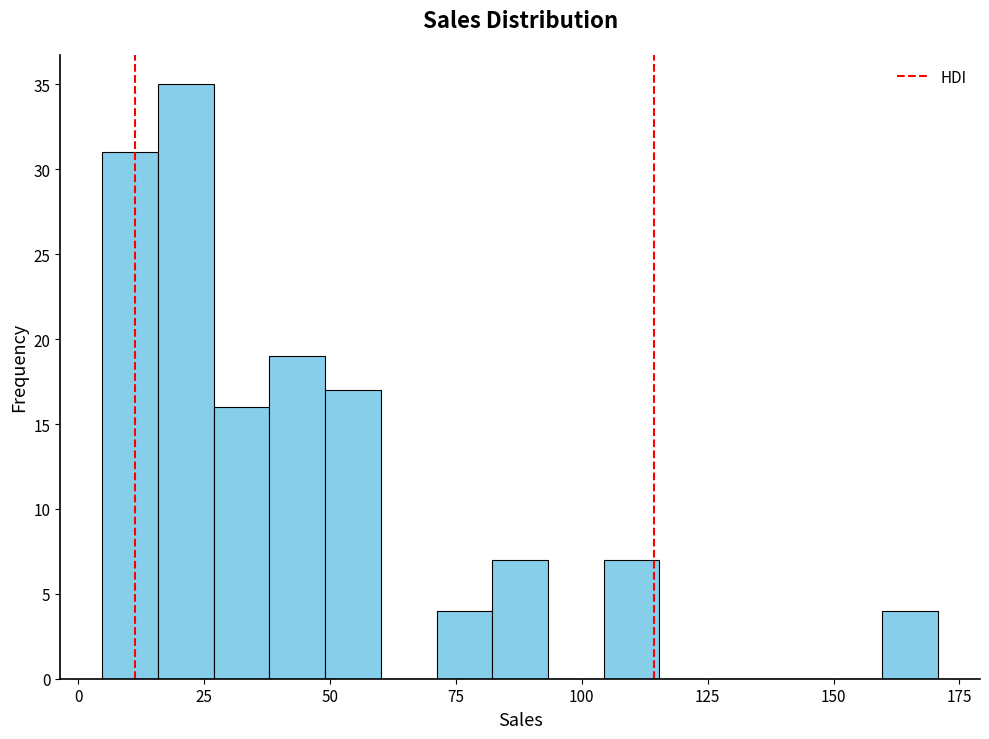

Read against the x-axis, roughly where is the centre of the tallest bar?

20